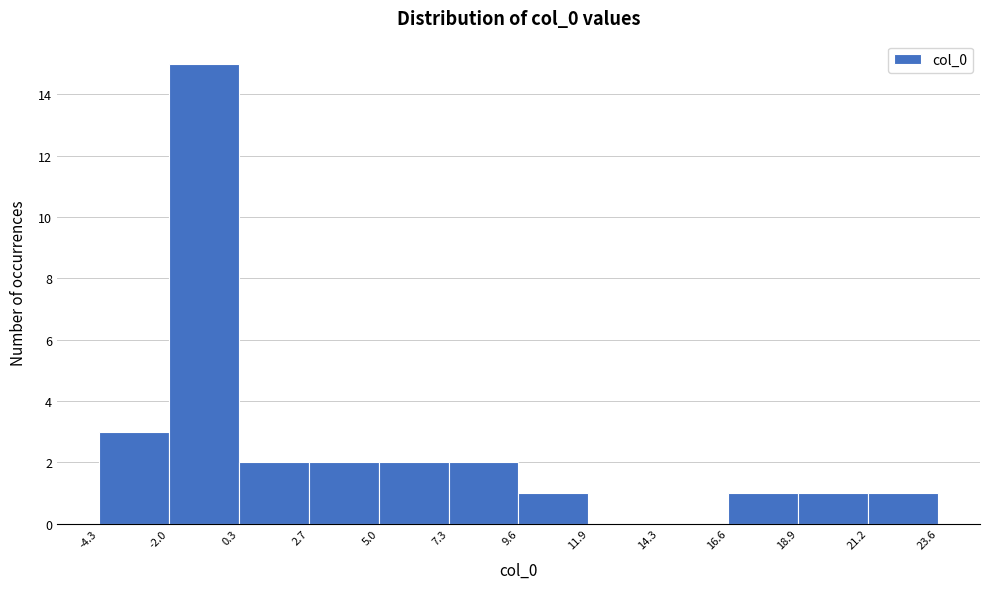

Over which range of the x-axis is the bar tallest?

-2.0 to 0.3